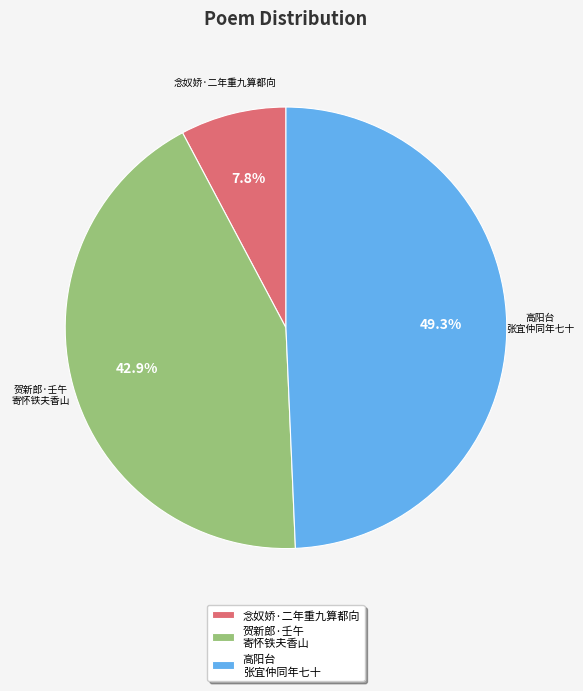

Count the number of slices in the pie.

3